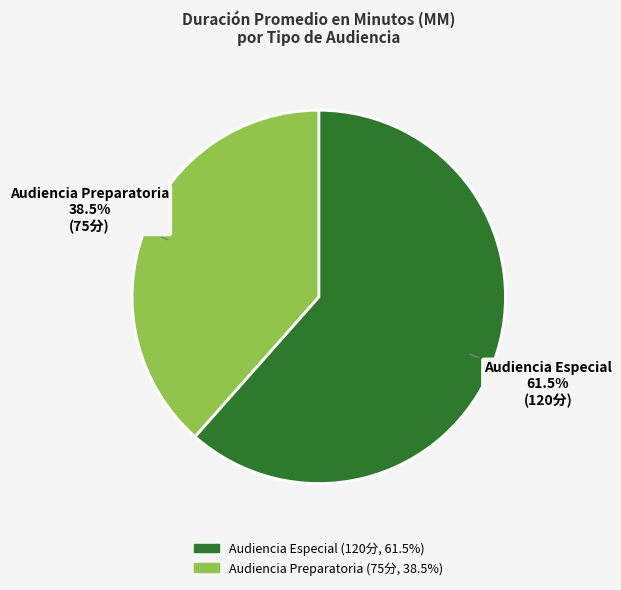

Is Audiencia Preparatoria the majority of the pie?

No